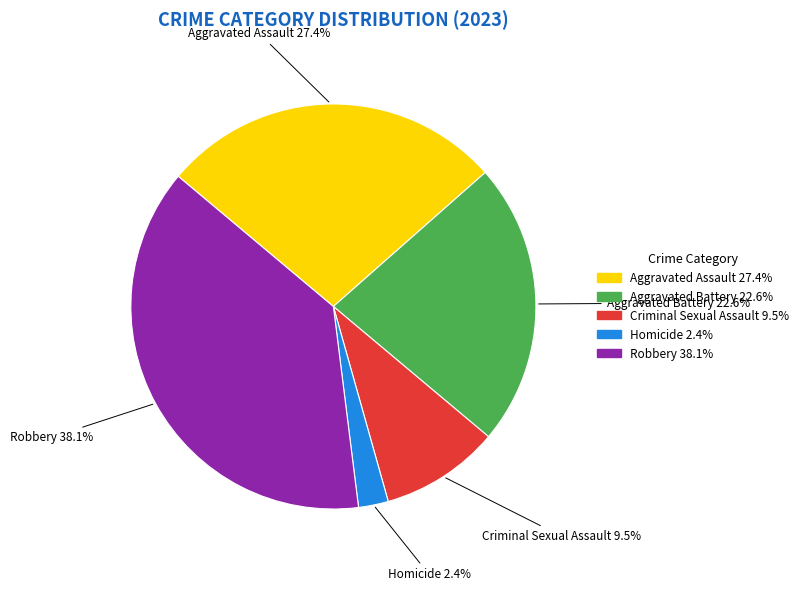

Rank the categories by value from highest to lowest.

Robbery, Aggravated Assault, Aggravated Battery, Criminal Sexual Assault, Homicide